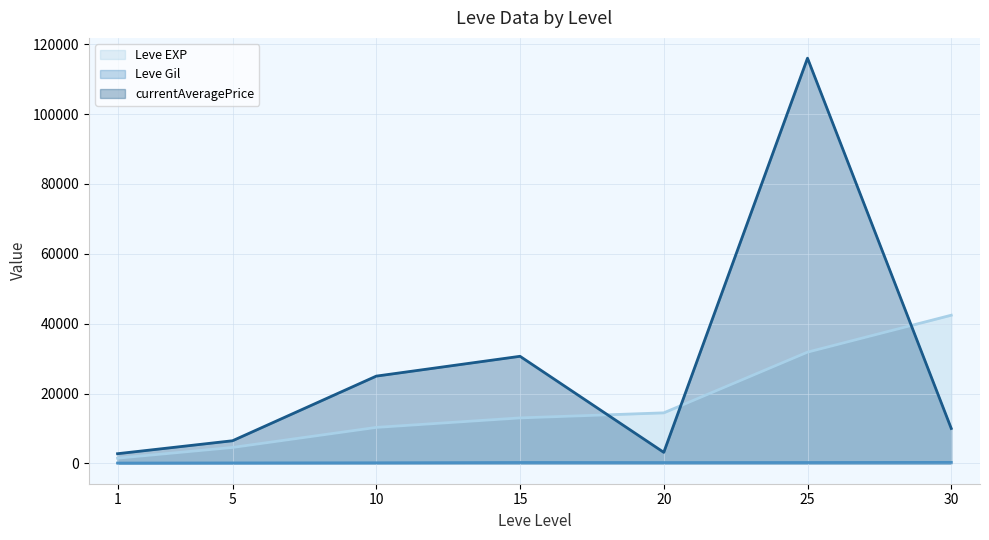

In currentAveragePrice (line), how many points are higher than both neighbors (excluding endpoints)?

2